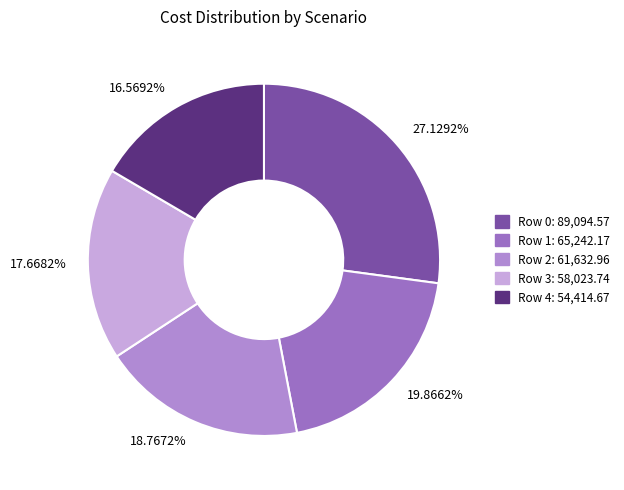

Does 19.8662% account for over 50% of the chart?

No